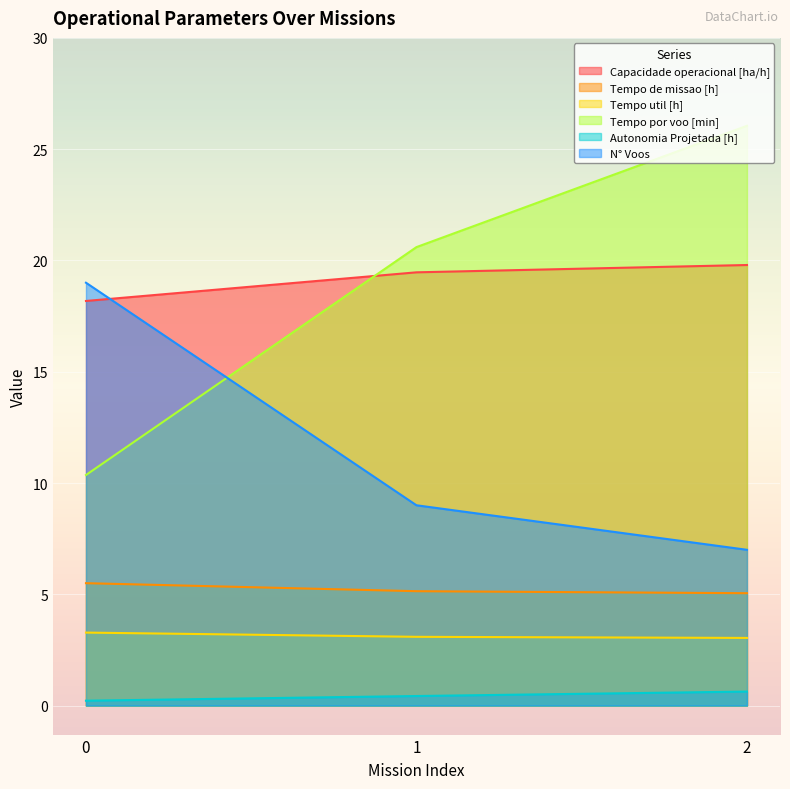

Which series changed the most between 0 and 1?

Tempo por voo [min]